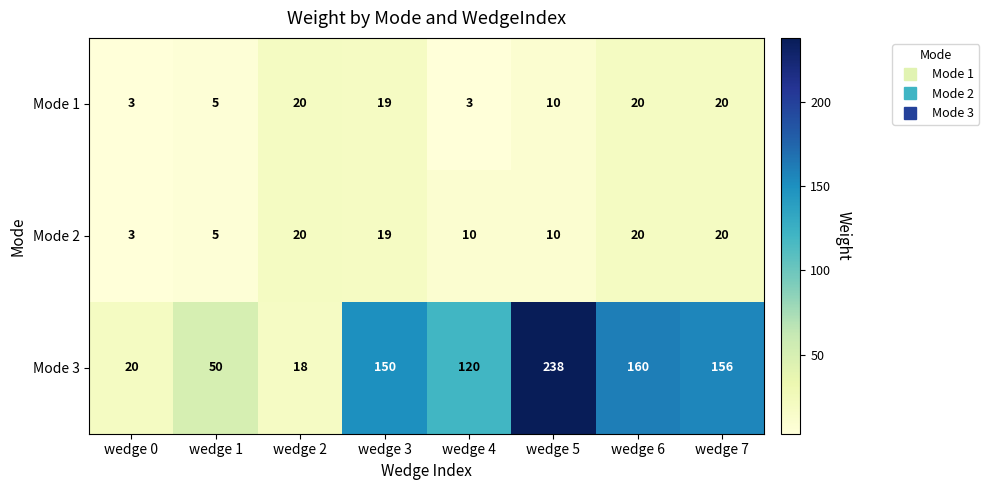

What is the total value across all series at wedge 0?

26